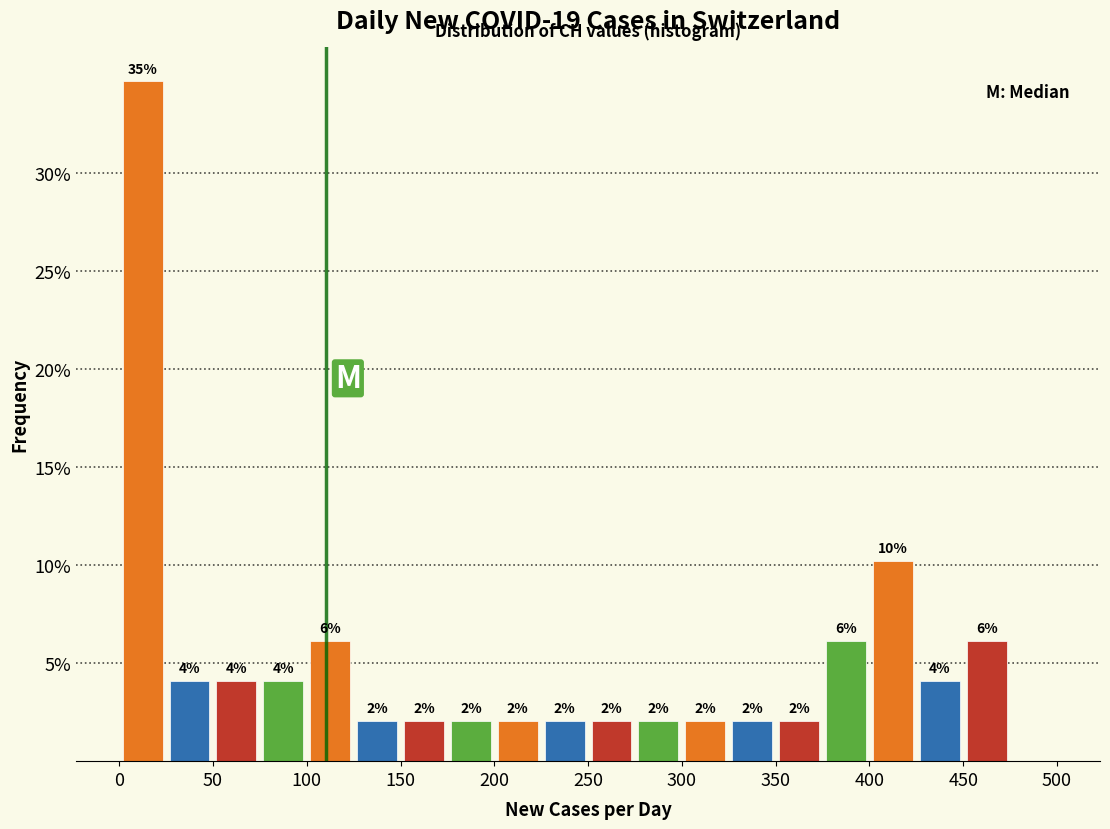

Over which range of the x-axis is the bar tallest?

0 to 25